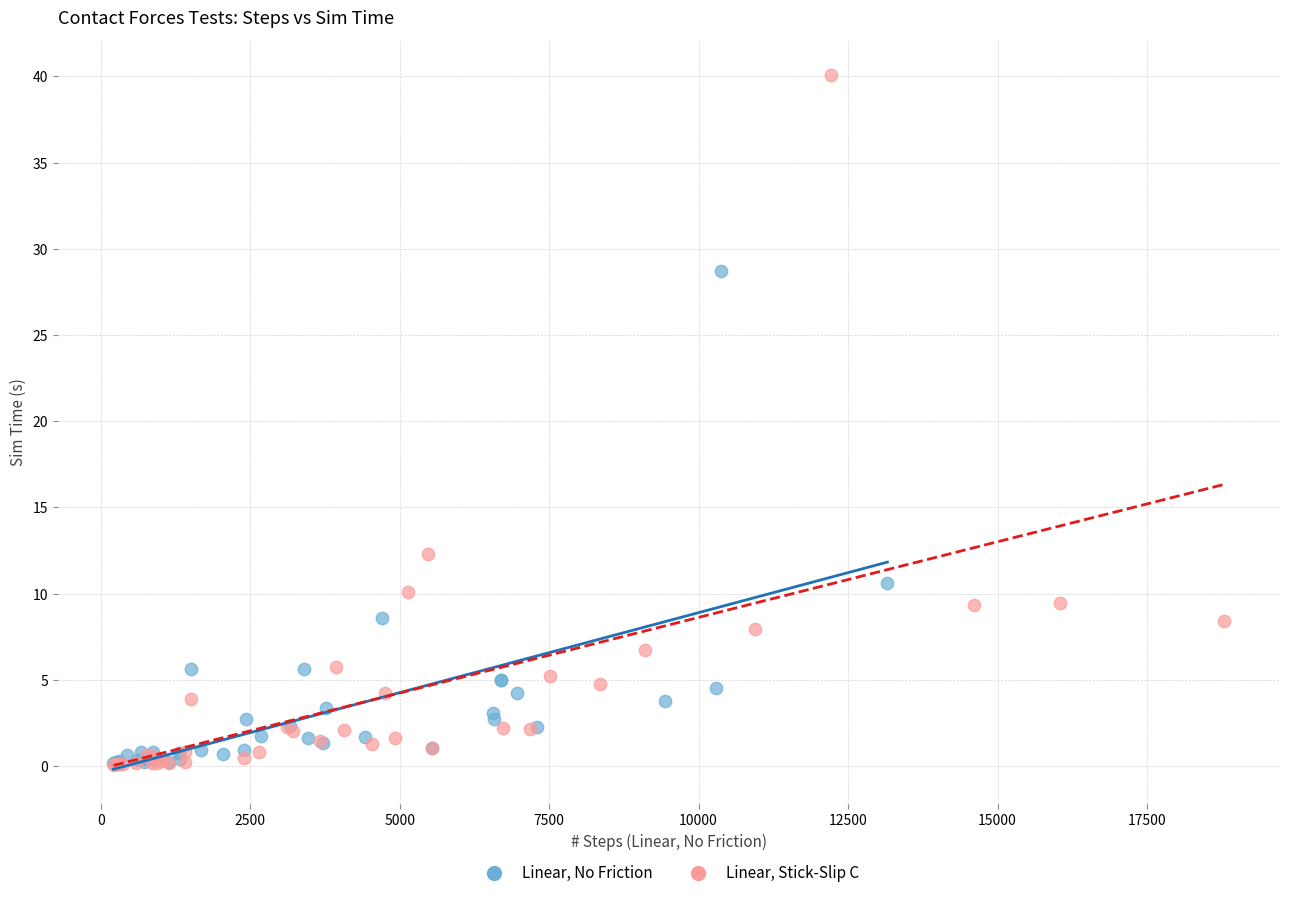

Which series has the largest Y range (max minus min)?

Linear, Stick-Slip C